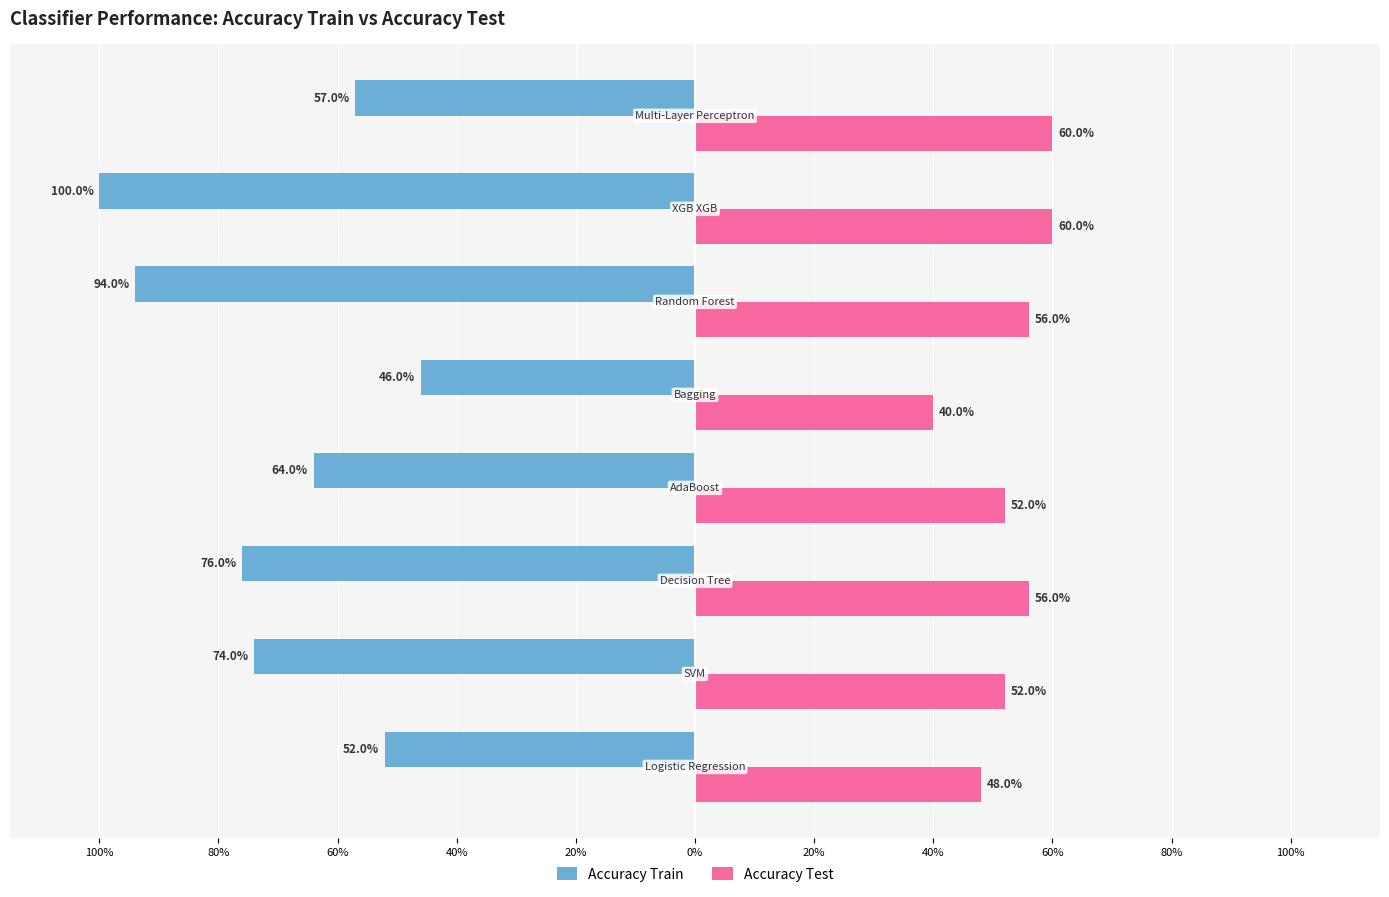

What is the difference between the second highest and second lowest values in the Accuracy Test series?

0.1